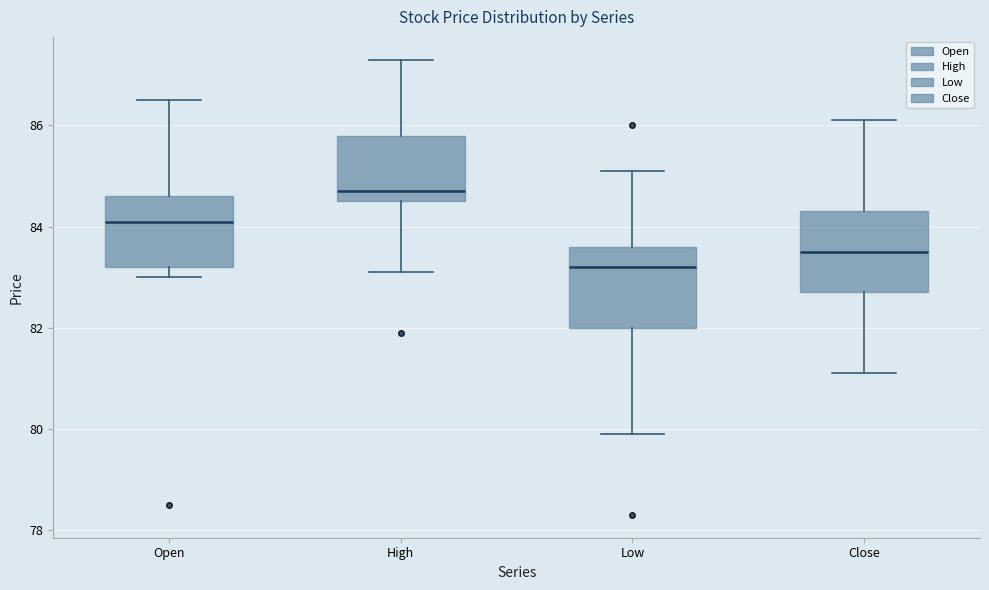

Reading left to right, transcribe this box plot: for each box, give where its median line is, the range the box spans, and where its two whiskers end, as read against the y-axis. The values are not printed on the chart, so give them approximately, as read against the axis.

Open: median 84.2, box 83.2 to 84.6, whiskers 83.0 to 86.6
High: median 84.8, box 84.6 to 85.8, whiskers 83.2 to 87.4
Low: median 83.2, box 82.0 to 83.6, whiskers 80.0 to 85.2
Close: median 83.6, box 82.8 to 84.4, whiskers 81.2 to 86.2